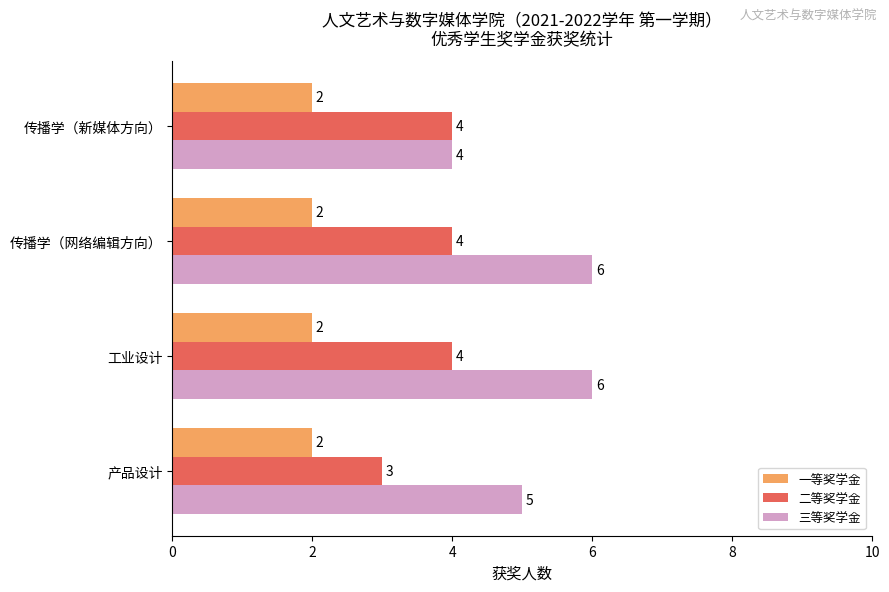

Which series has the largest range (max minus min)?

三等奖学金